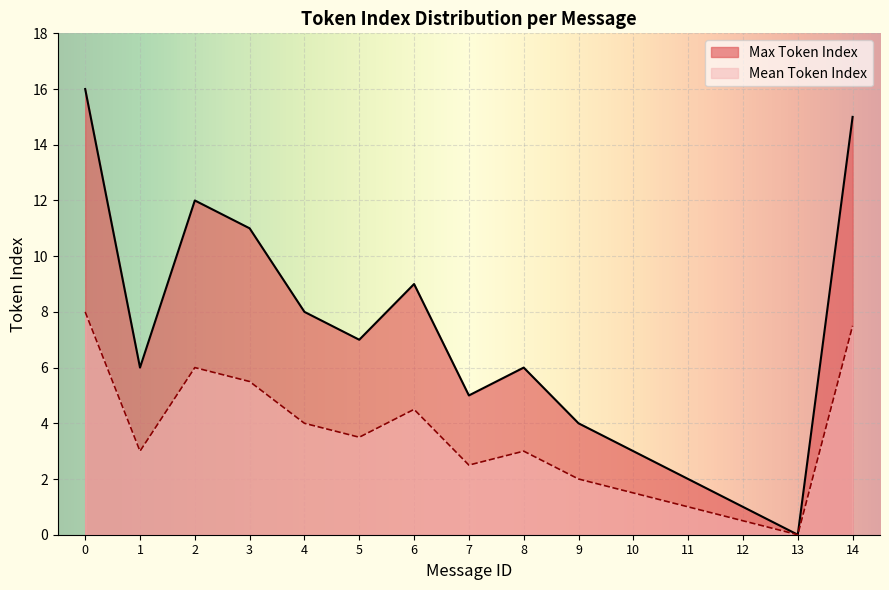

True or false: Mean Token Index and Max Token Index cross at least once.

False